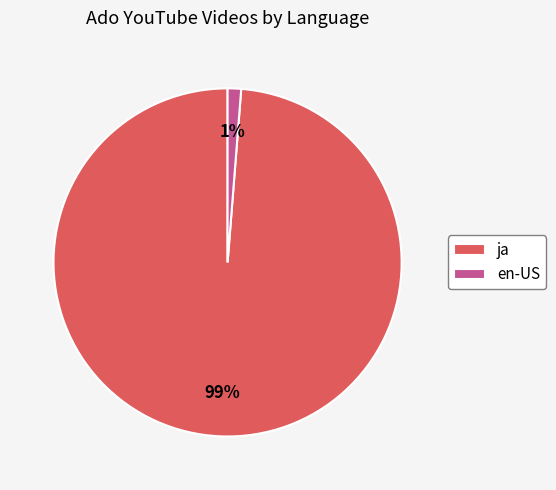

How many segments does this pie chart have?

2